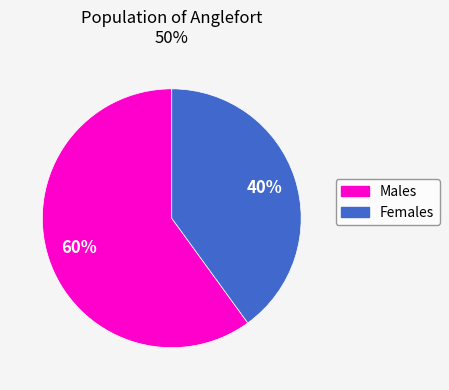

True or false: Males accounts for 60% of the total.

True